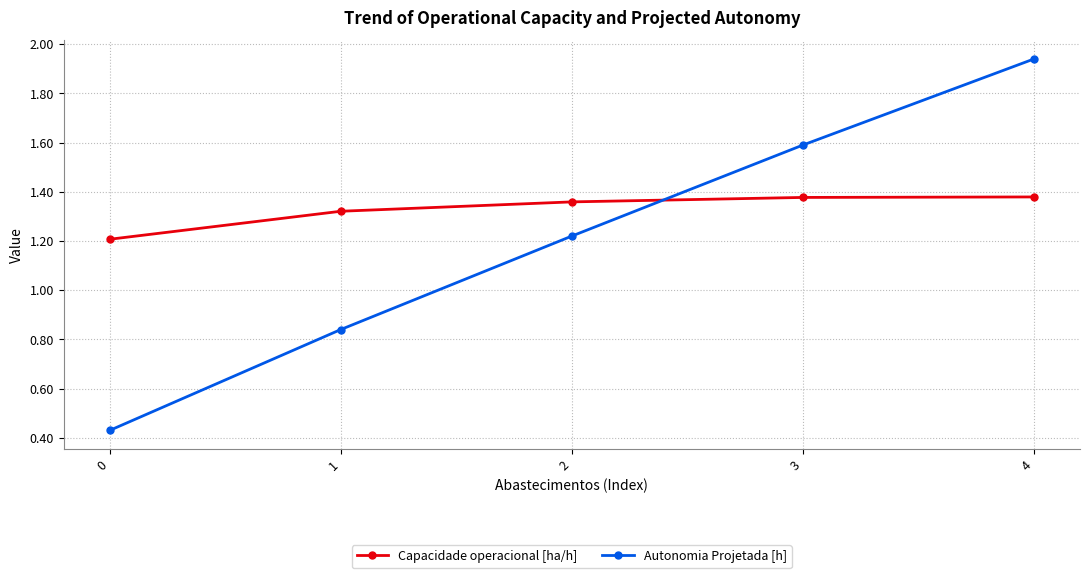

How many categories are shown in the chart?

5